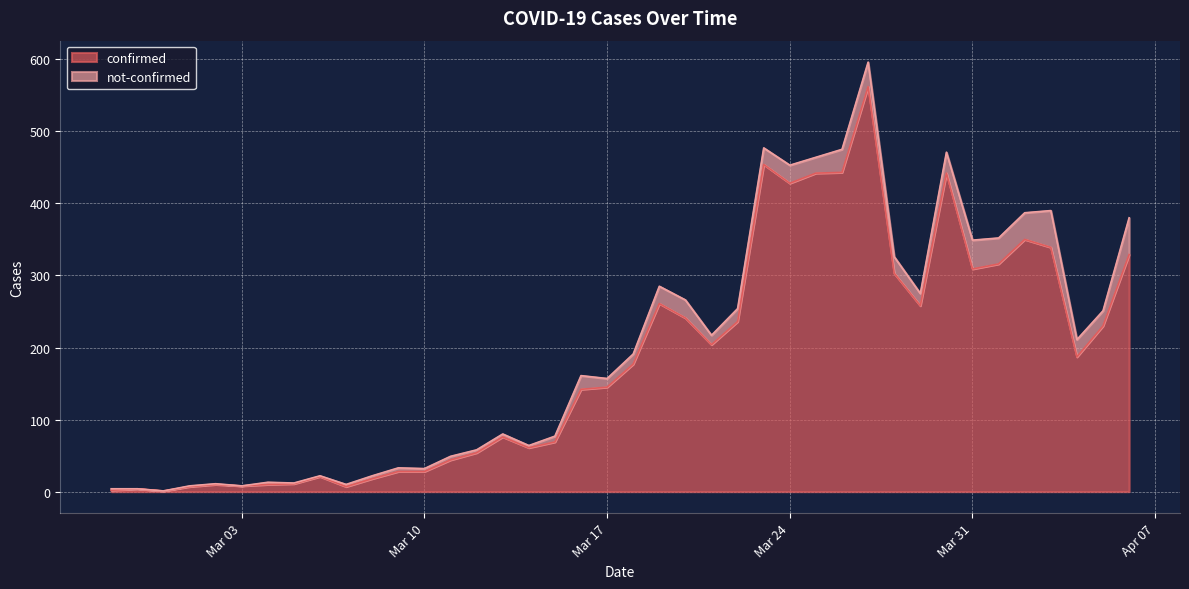

What is the highest value of the confirmed series?

562